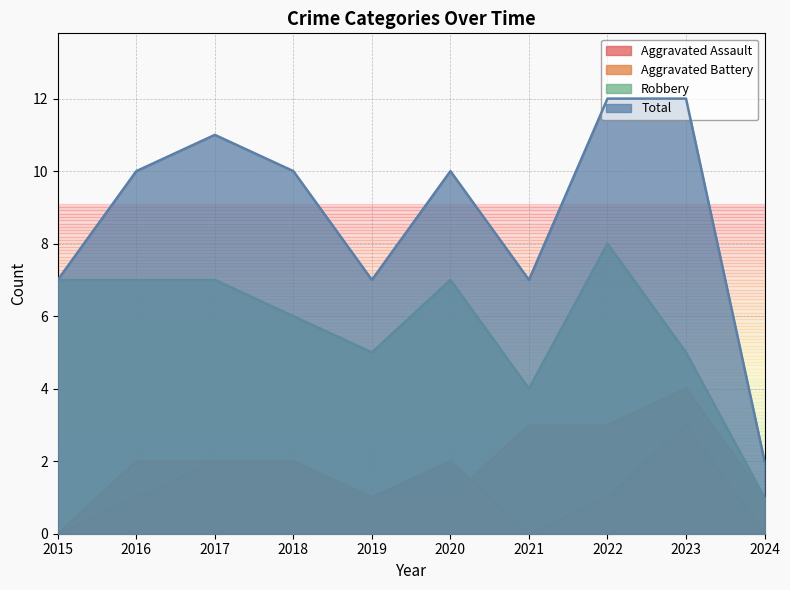

Between 2020 and 2024, which series saw the biggest shift?

Total